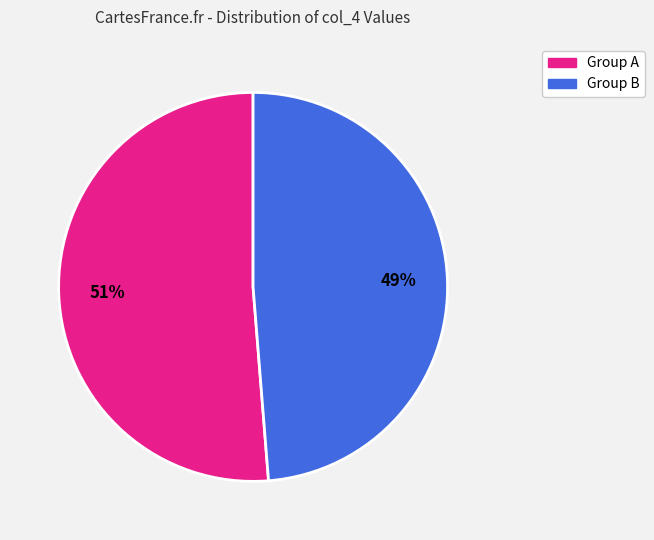

Count the number of slices in the pie.

2